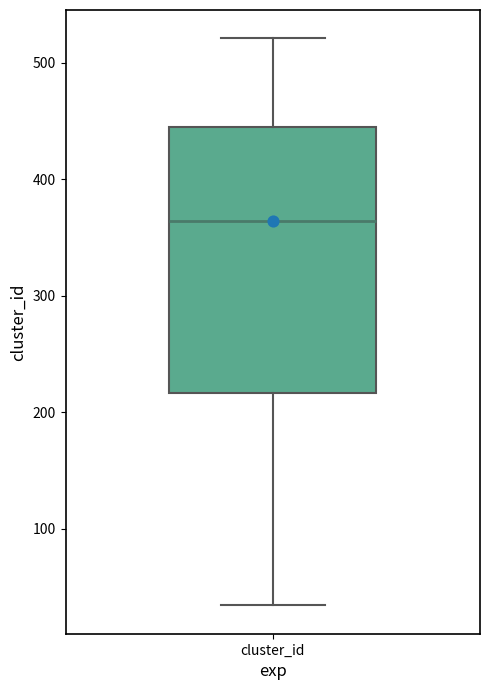

Transcribe this box plot: give where the median line is, the range the box spans, and where the two whiskers end, as read against the y-axis. The values are not printed on the chart, so give them approximately, as read against the axis.

median 360, box 220 to 450, whiskers 30 to 520